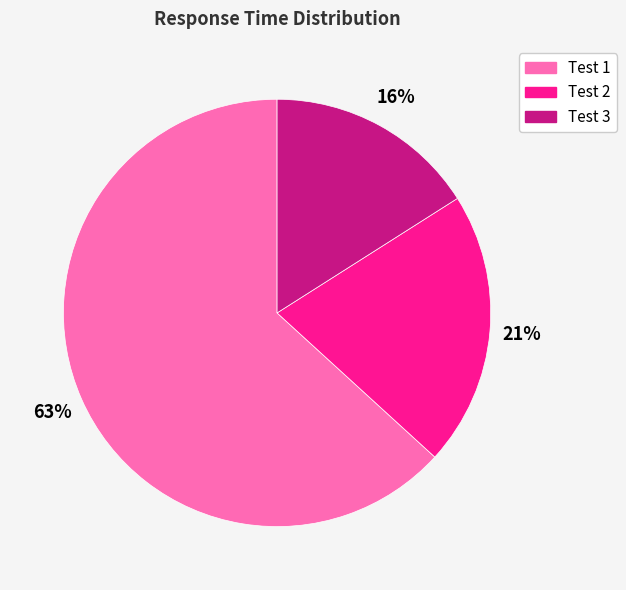

Between Test 2 and Test 3, which is larger?

Test 2